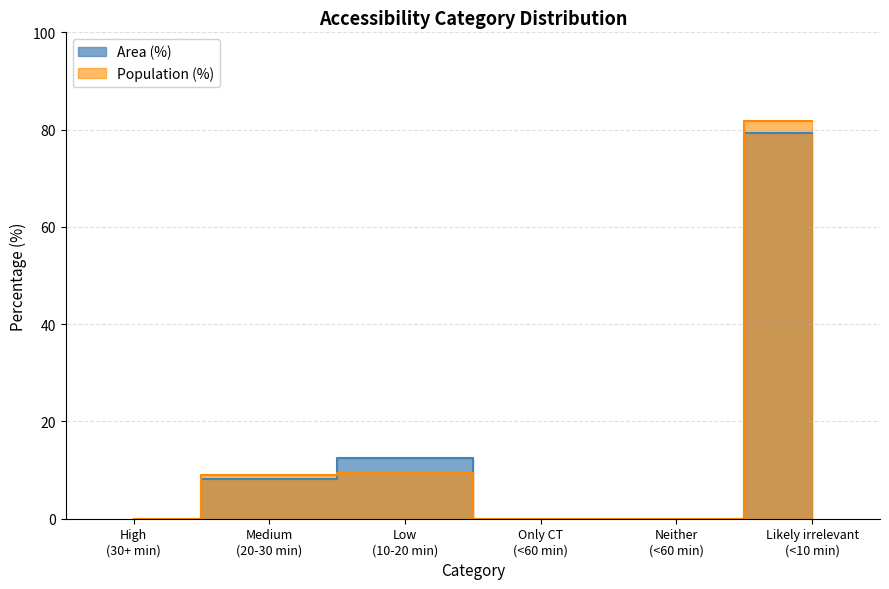

What is the difference between the highest and lowest values at Likely irrelevant (<10 min)?

2.4